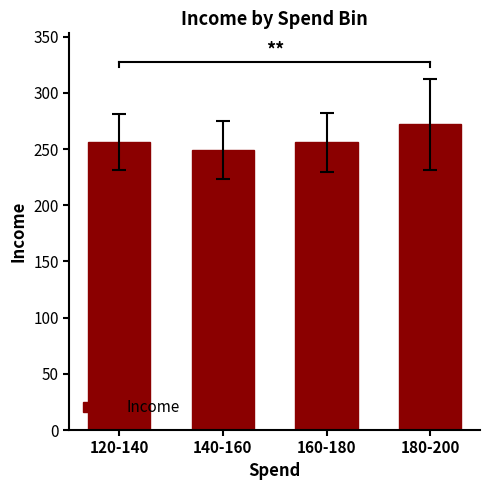

What is the value of the 1st bar from the left?

256.3